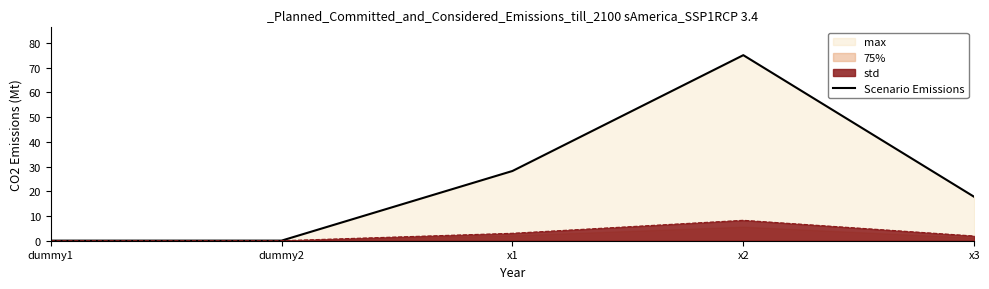

List the labels in order of value, largest first.

x2, x1, x3, dummy2, dummy1